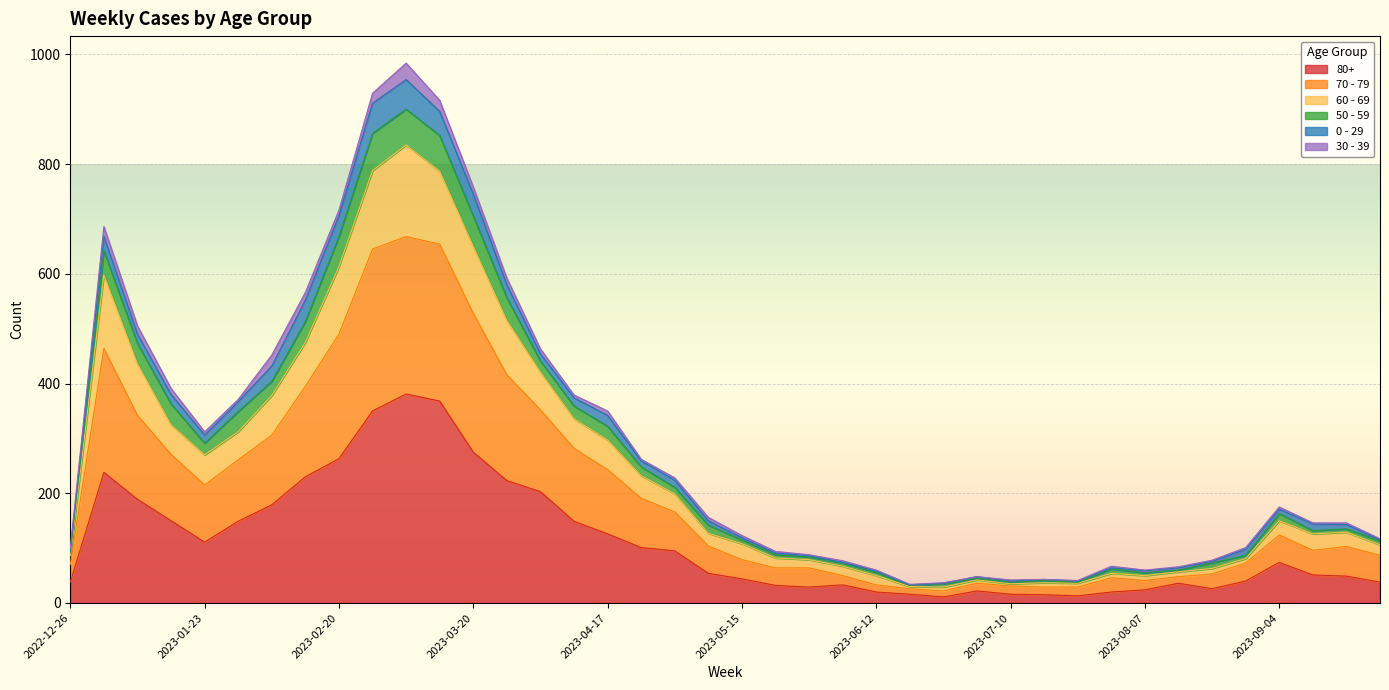

How many interior local peaks does the 80+ series have?

6